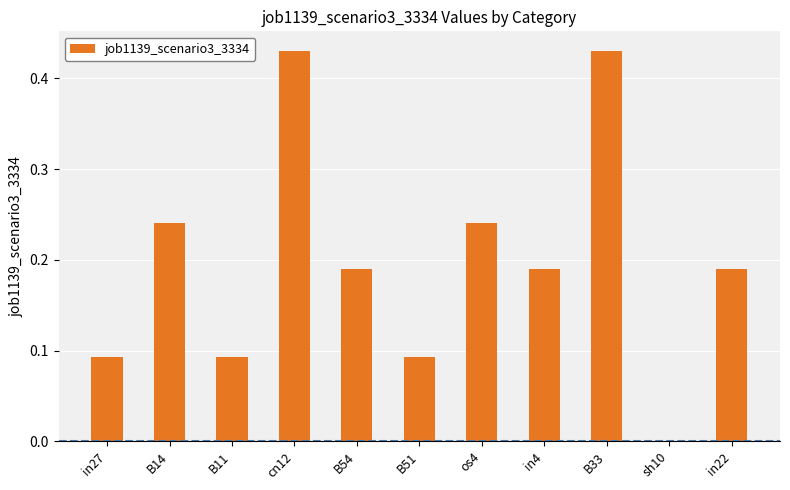

What is the sum of all values?

2.2